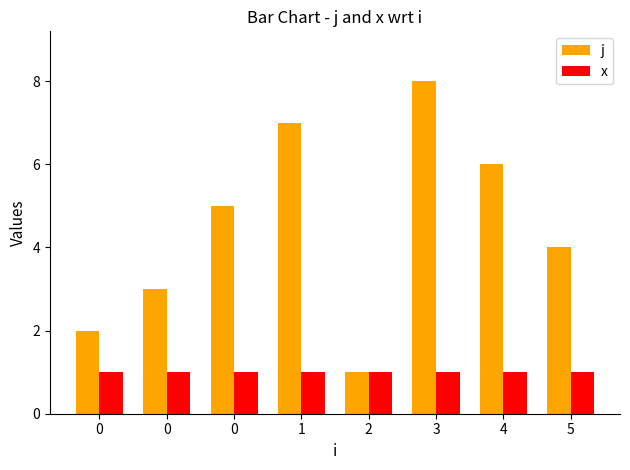

Is the value of x at 0 greater than the value of j at 3?

No